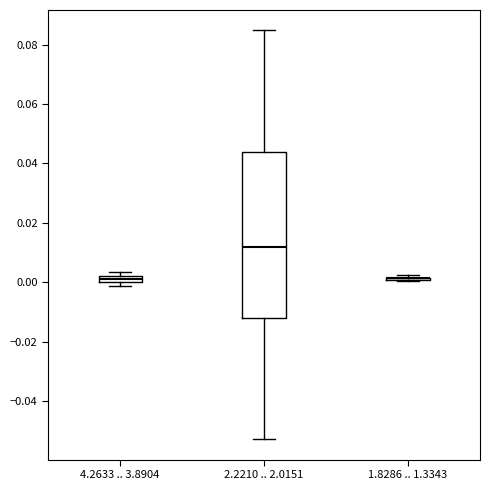

Where does the lower whisker of the box for 2.2210 .. 2.0151 end on the y-axis? The values are not printed on the chart, so give them approximately, as read against the axis.

-0.052